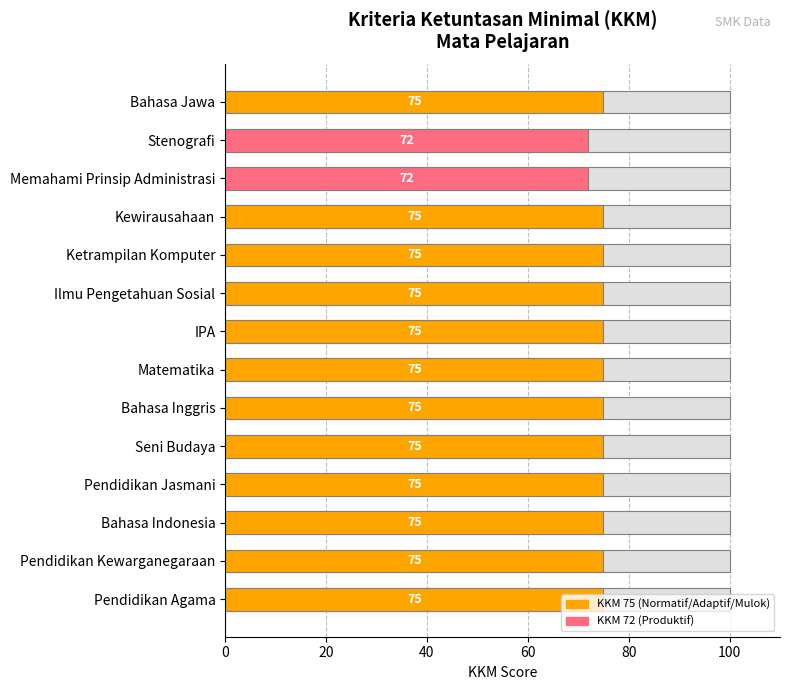

True or false: the data shows 49 at Kewirausahaan.

False